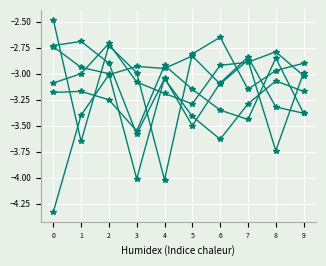

How many categories are shown in the chart?

10